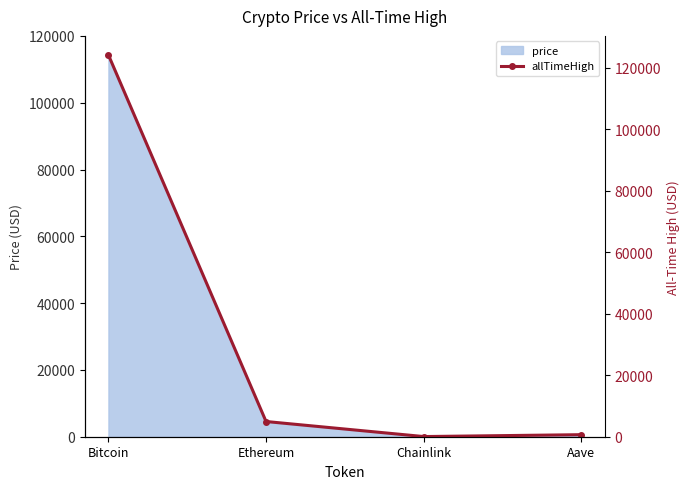

Is it true that price equals 4416.1 at Ethereum?

True